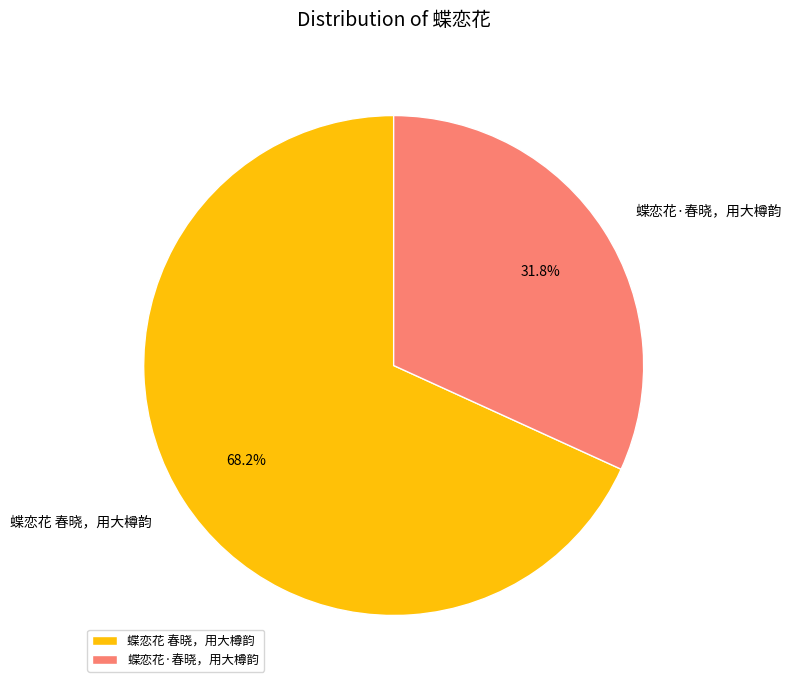

Do 蝶恋花 春晓，用大樽韵 and 蝶恋花·春晓，用大樽韵 together represent more than half of the pie?

Yes